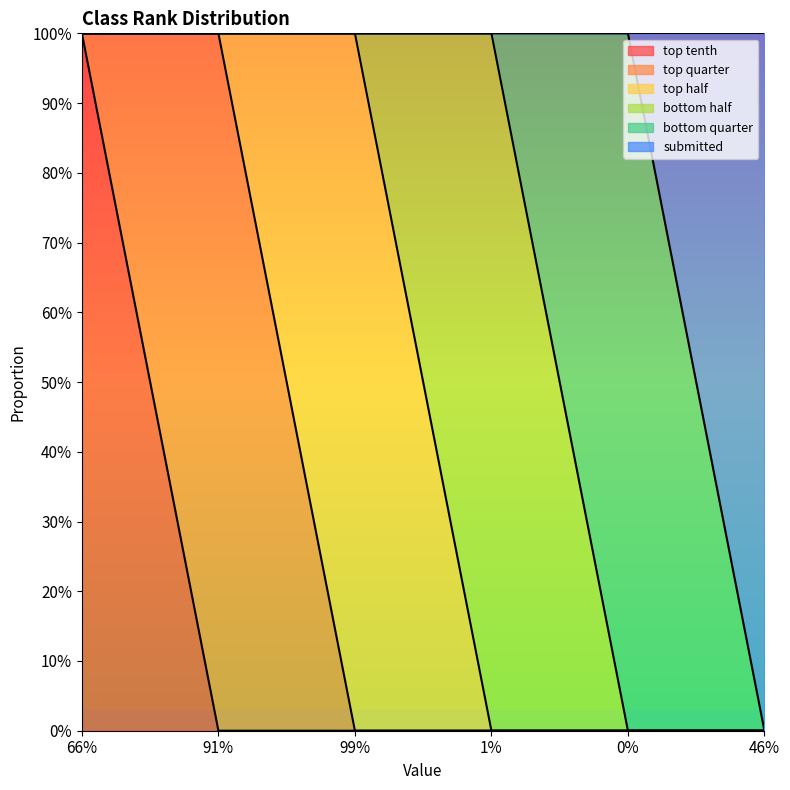

True or false: top half and bottom quarter intersect in this chart.

False